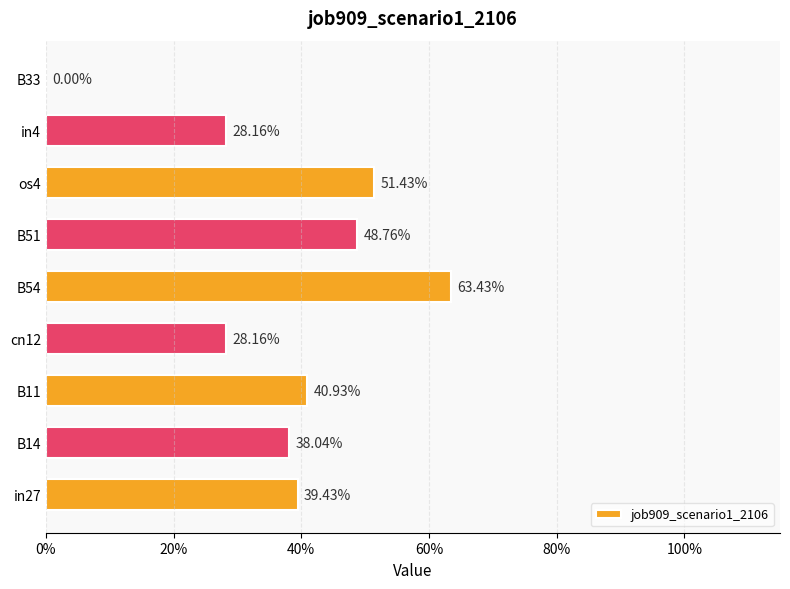

Are the bars horizontal?

Yes